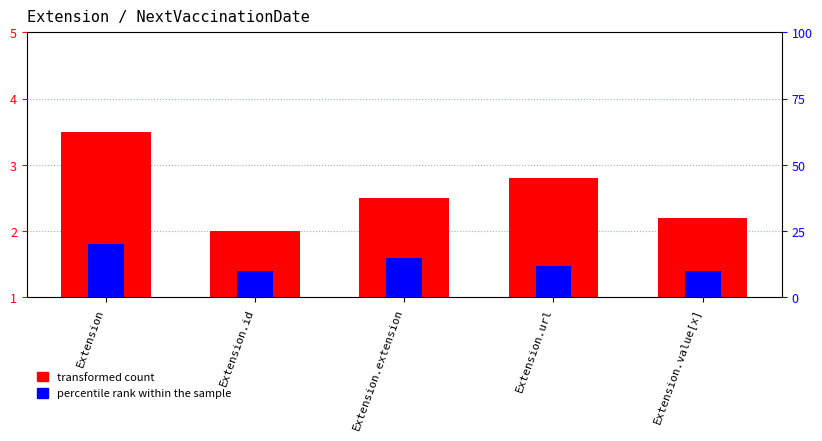

At which category is the sum across all series the highest?

Extension